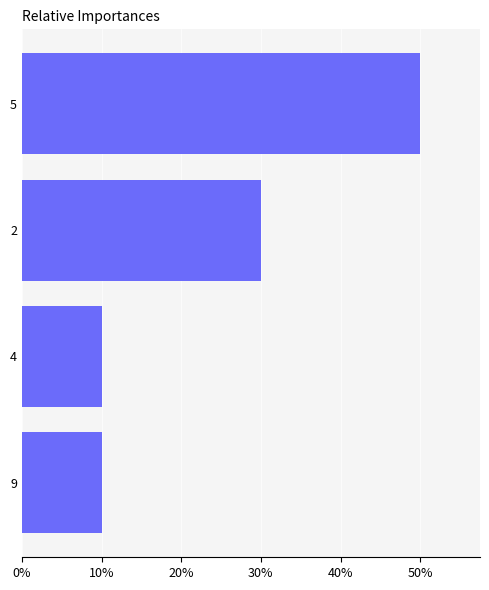

Approximately how many times larger is the value at 2 compared to 4?

3.0